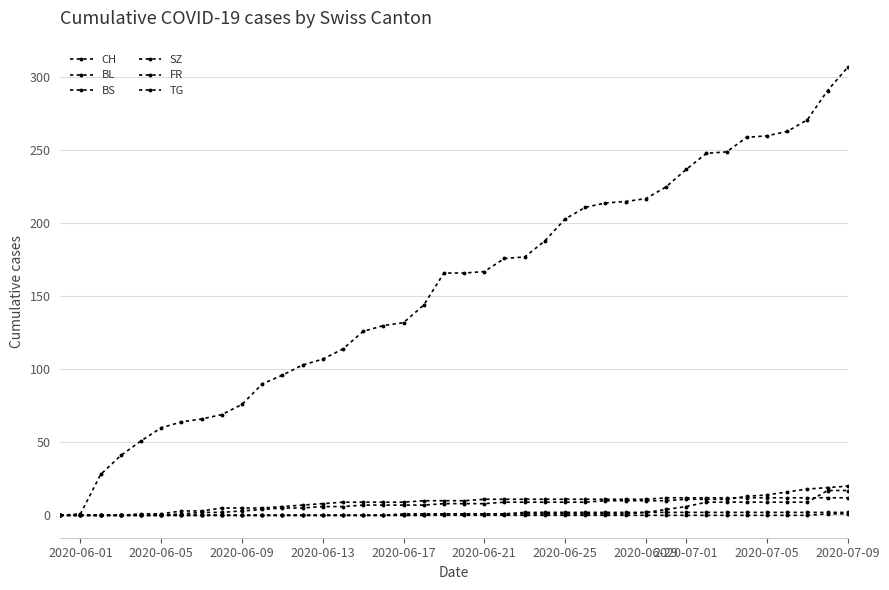

How many lines are shown in the chart?

6